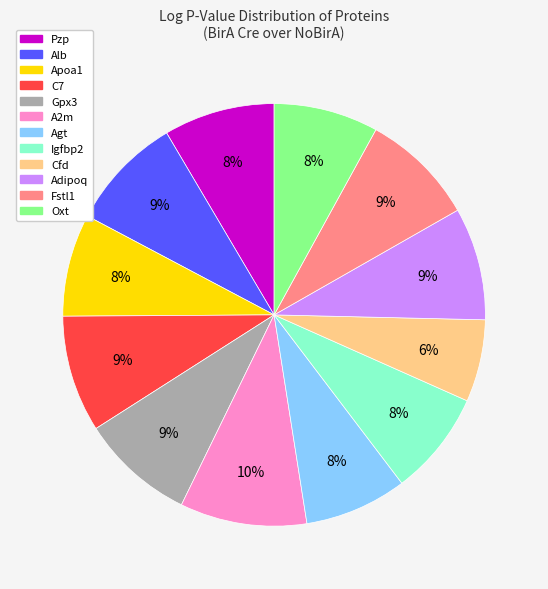

To the nearest percent, what is the average slice percentage?

8%